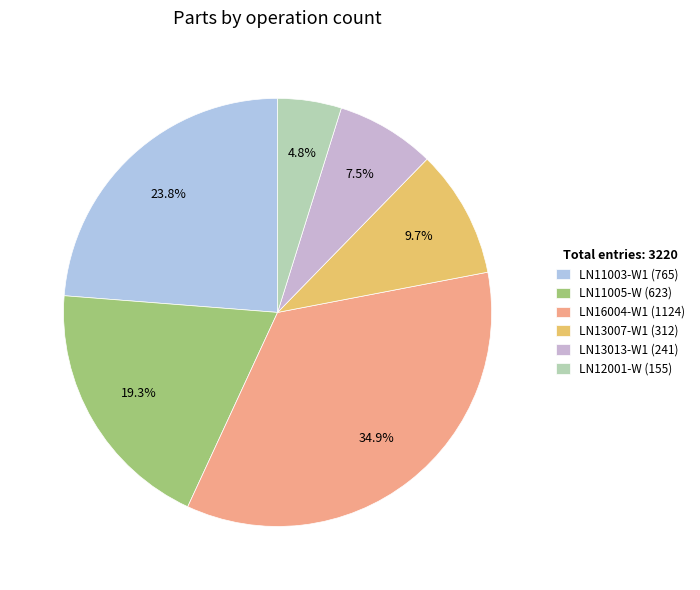

Count the number of slices in the pie.

6